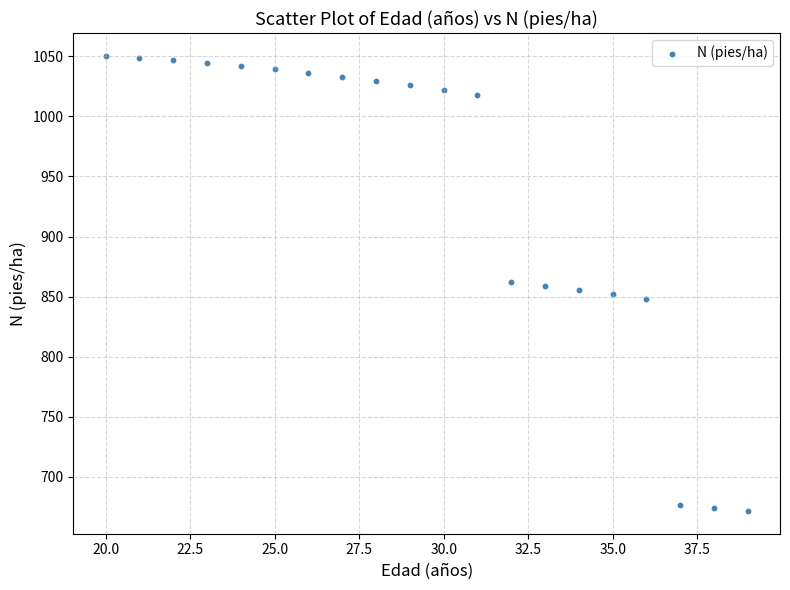

What is the range of Y values (max minus min)?

378.8